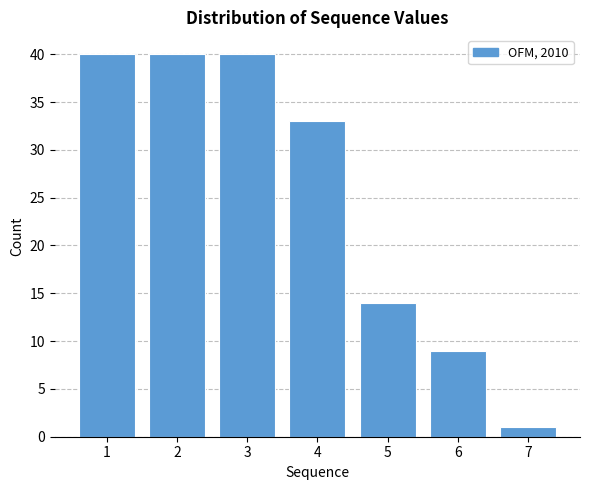

Reading left to right, transcribe all the data shown in this chart.

40	40	40	33	14	9	1